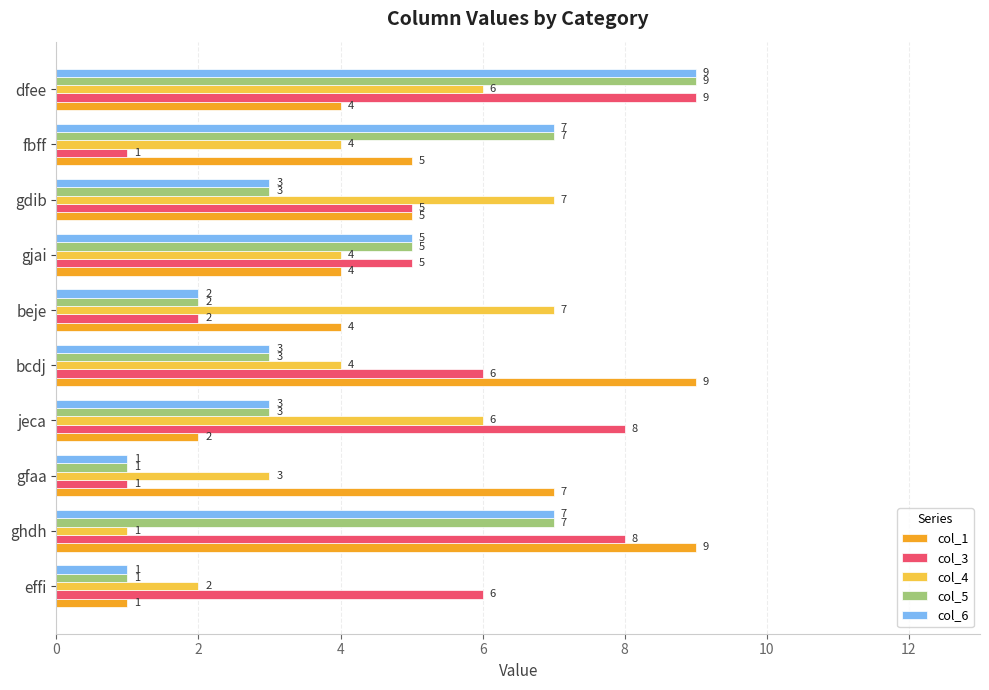

What is the spread (max minus min) of values at gdib?

4